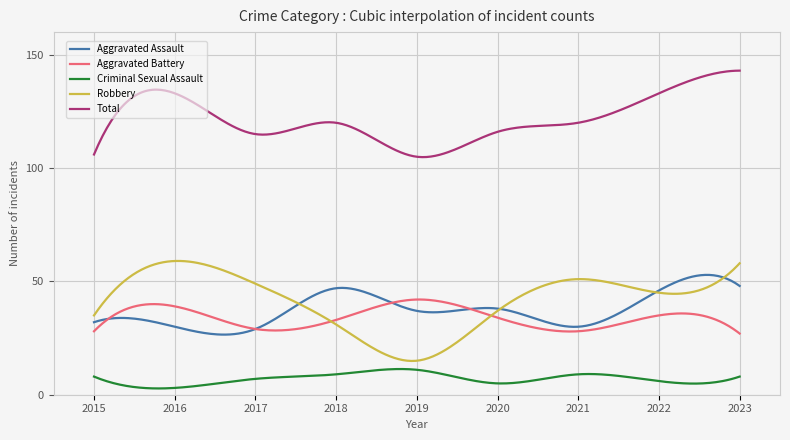

Which series has the widest spread of values?

Robbery